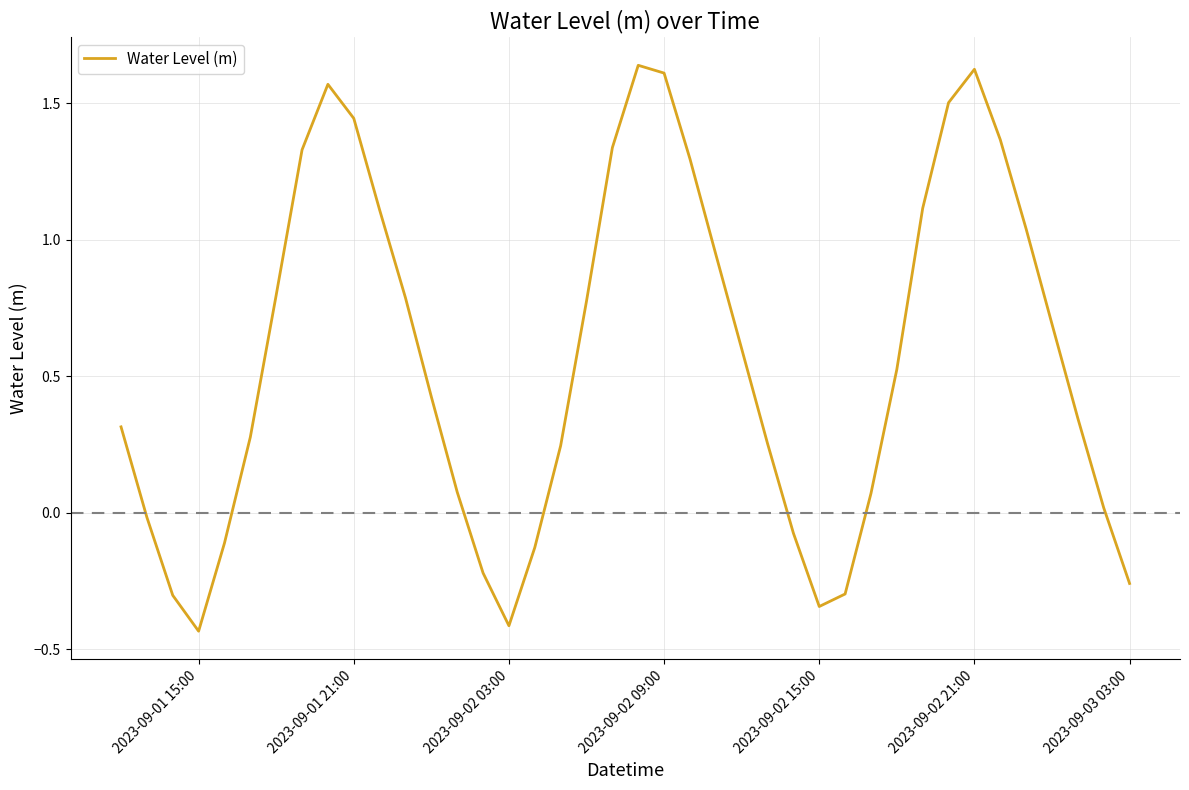

What is the difference between the maximum and minimum values?

2.1